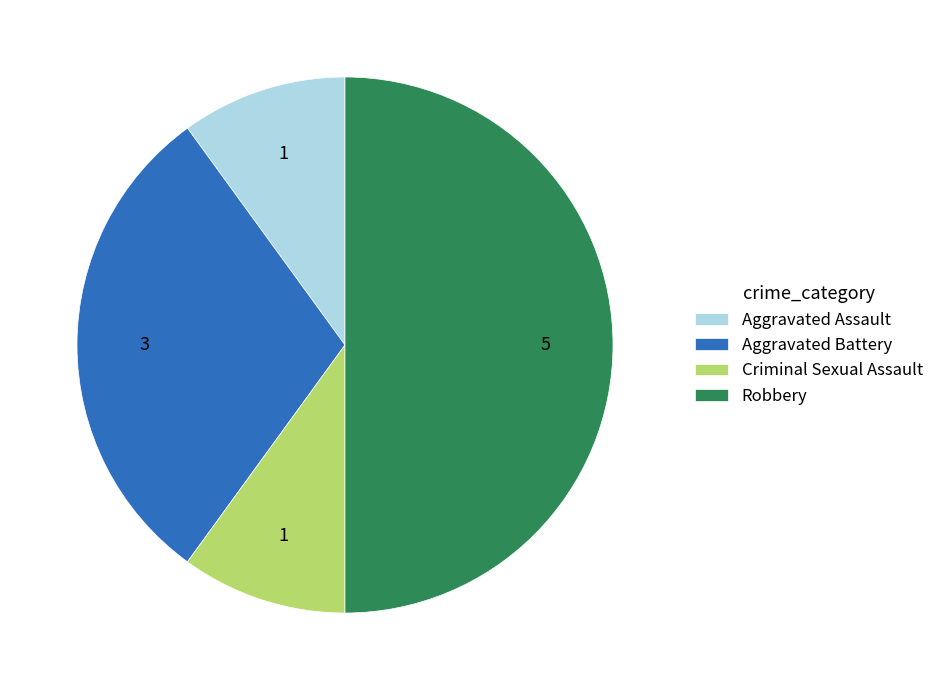

Count the number of slices in the pie.

4